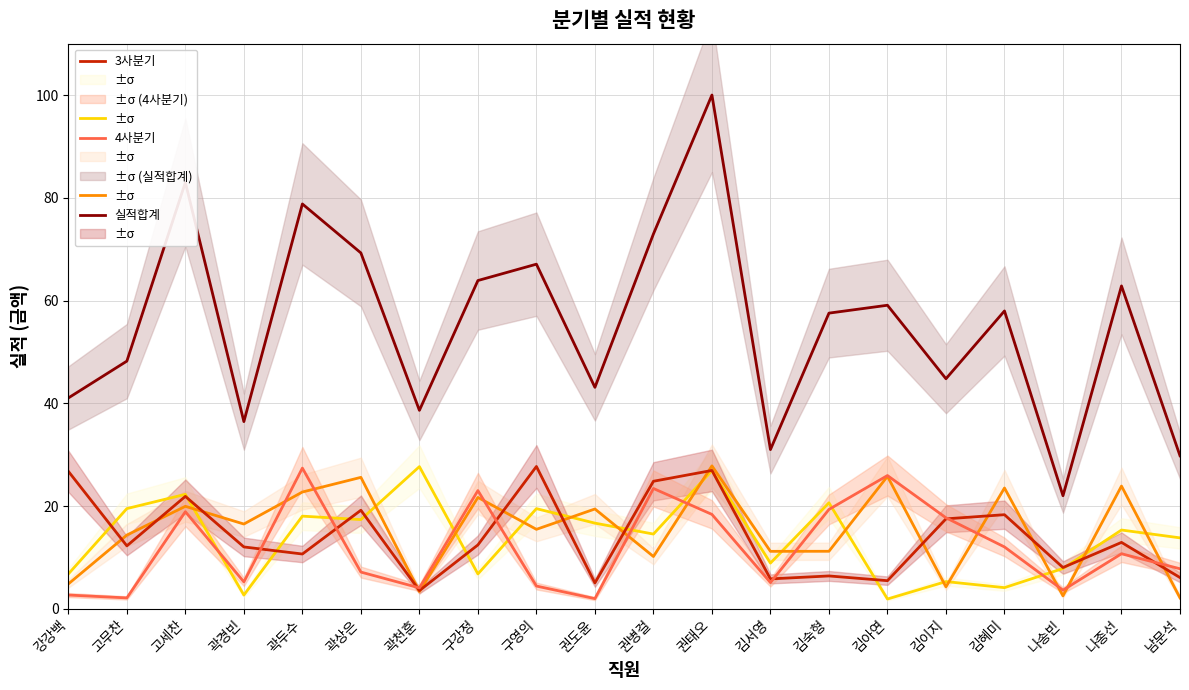

Is this an area chart (filled region under the line)?

No